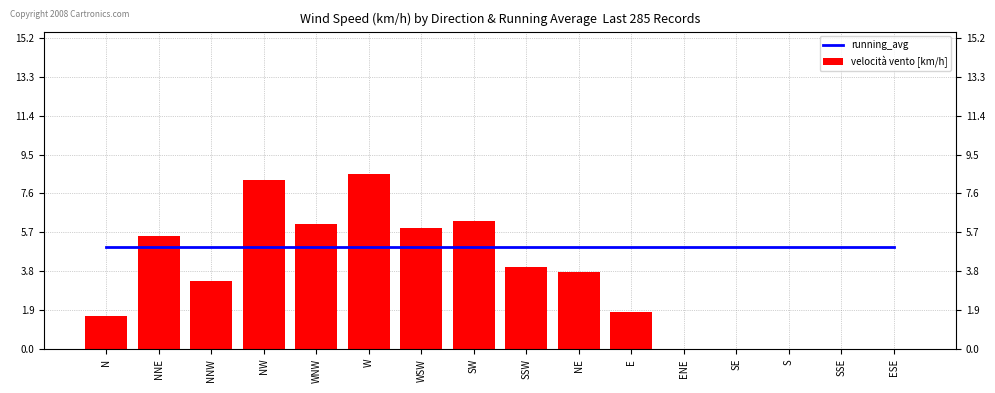

Which series has the largest total across all categories?

running_avg